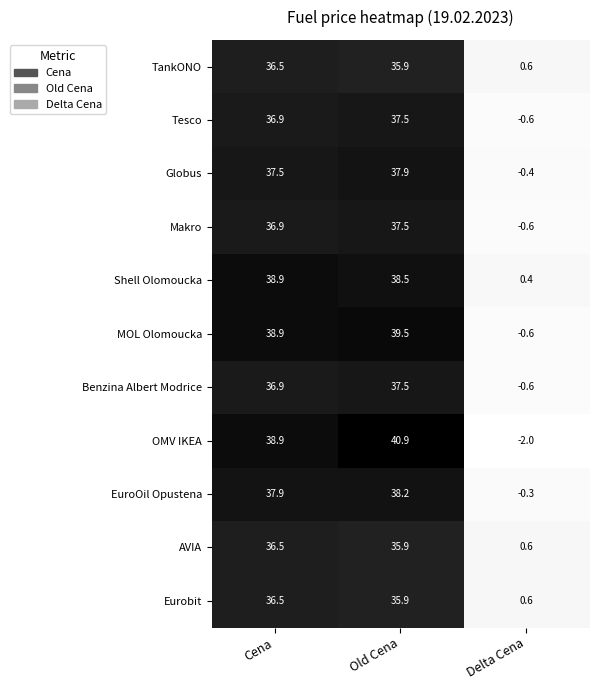

At which category is the sum across all series the highest?

Old Cena